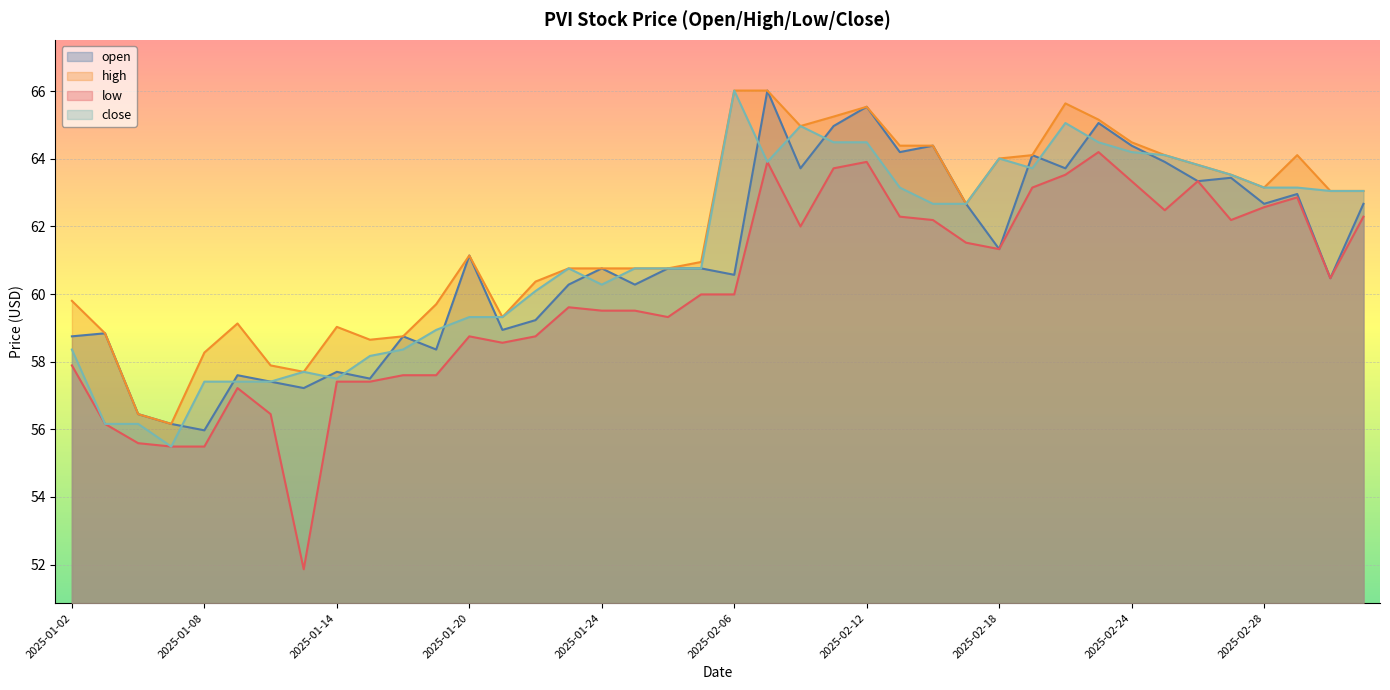

What is the difference between the second highest and minimum values in the open series?

9.6